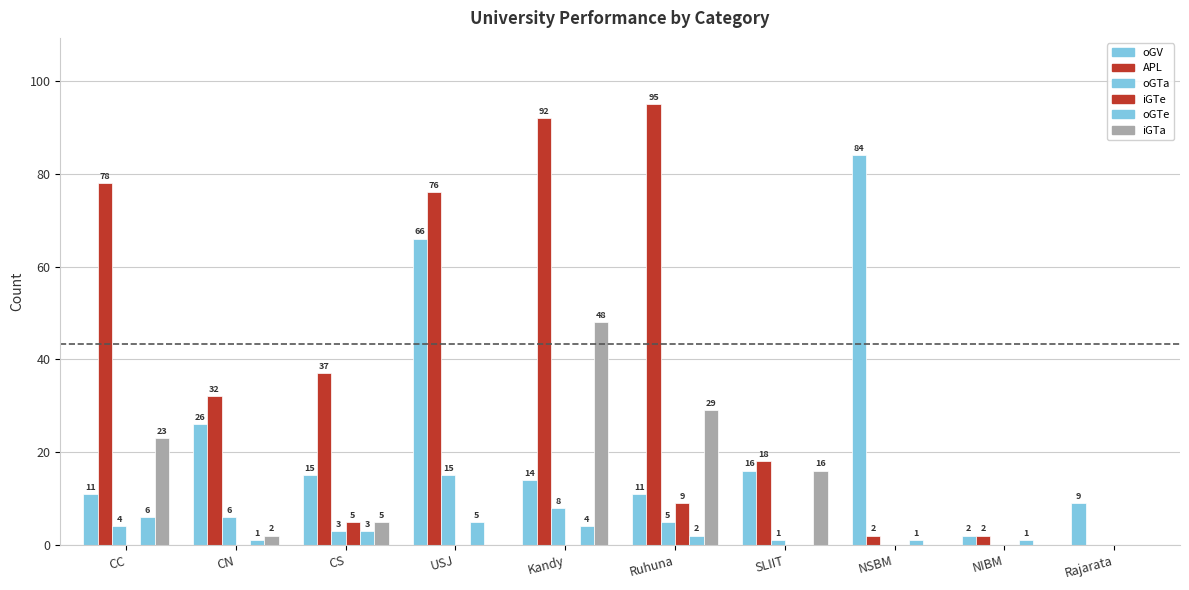

How many oGTe values are between 1 and 4?

6